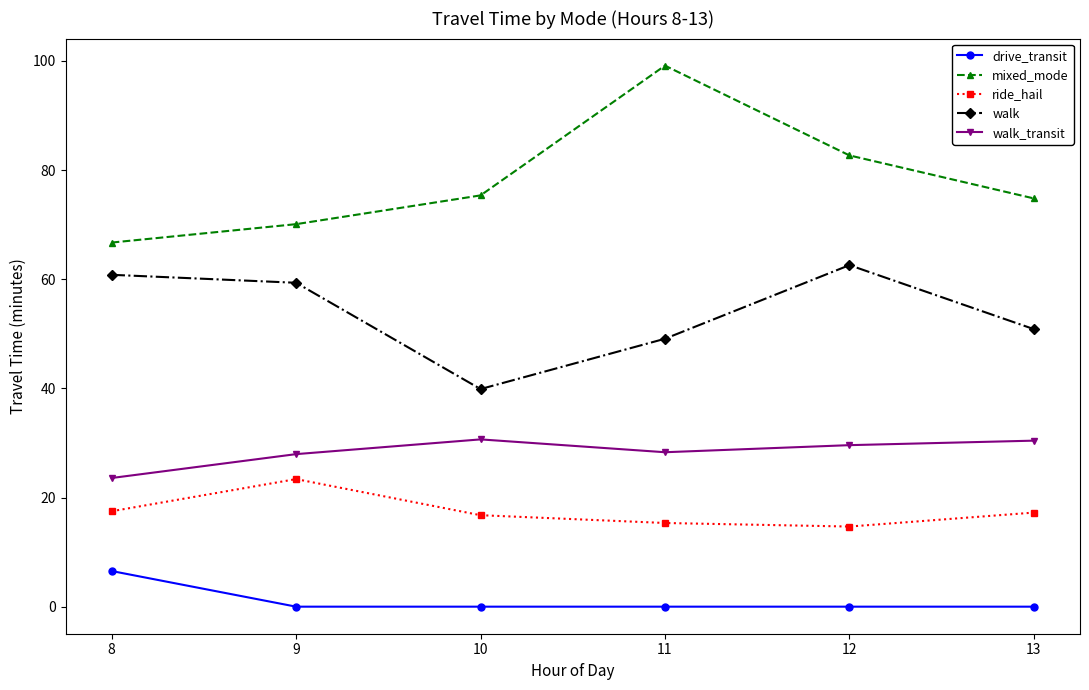

How many distinct data groups are displayed?

5